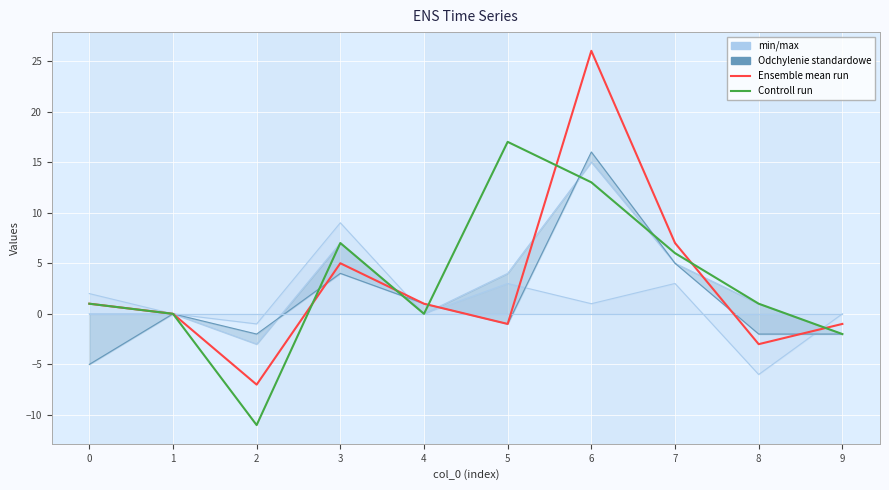

Rank the series by their maximum value, from highest to lowest.

Ensemble mean run, Controll run, Odchylenie standardowe, min/max